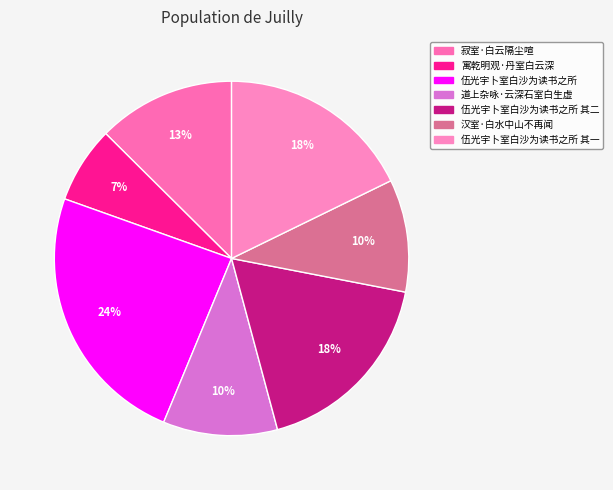

Count the number of slices in the pie.

7